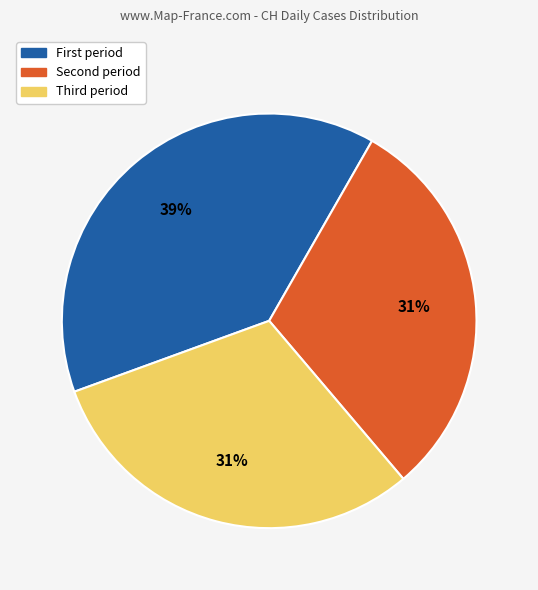

Does any single category account for the majority?

No